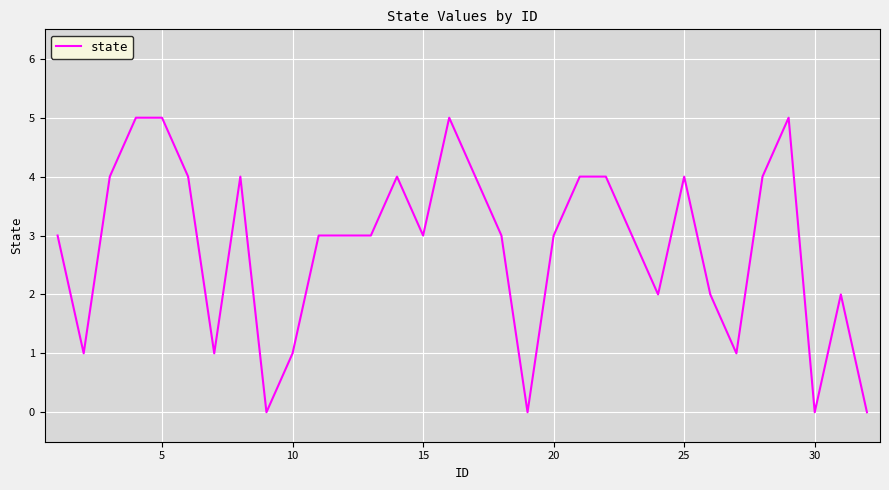

What is the difference between the maximum and minimum values?

5